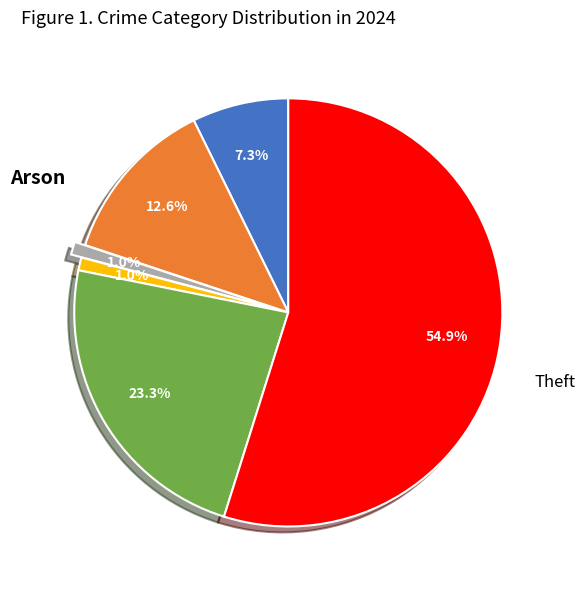

How many segments does this pie chart have?

6